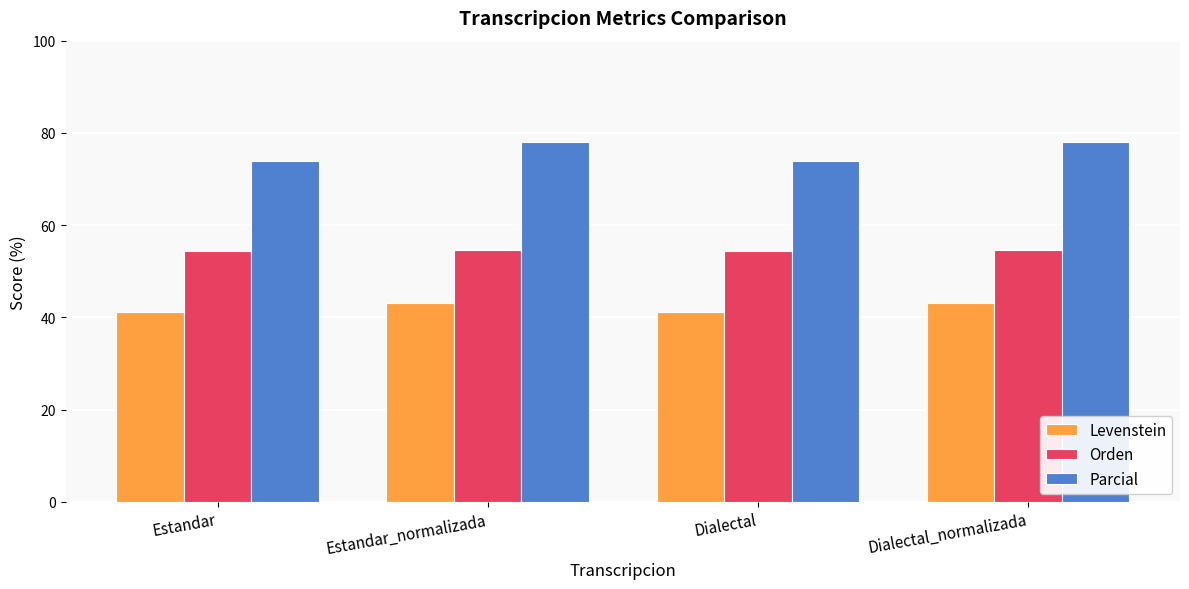

At Dialectal_normalizada, list the series in order from smallest to largest.

Levenstein, Orden, Parcial